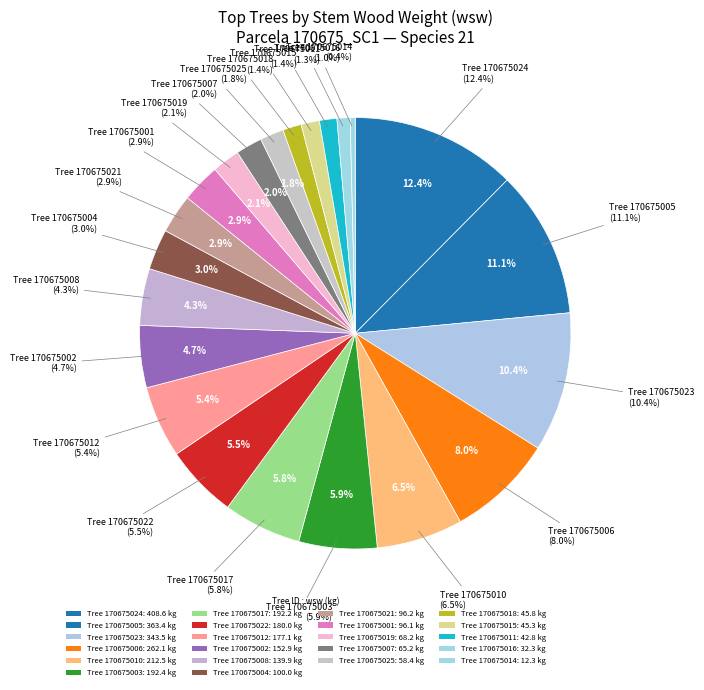

Count the number of slices in the pie.

22